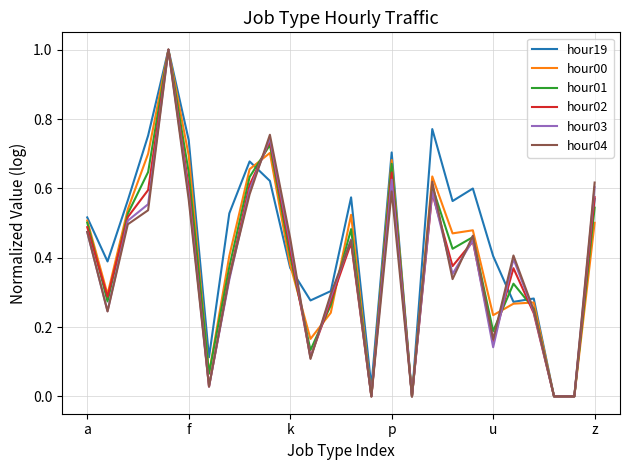

Count the number of categories in the chart.

26